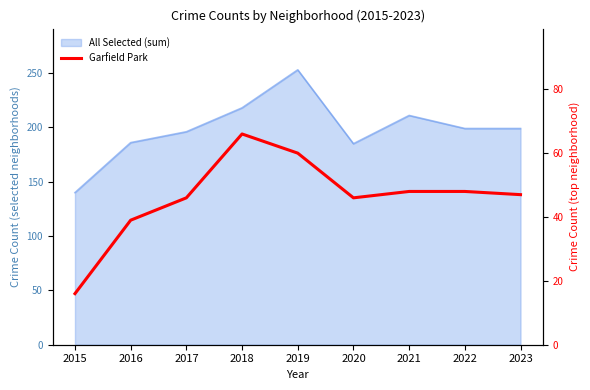

Rank the categories by value from lowest to highest.

2015, 2016, 2017, 2020, 2023, 2021, 2022, 2019, 2018